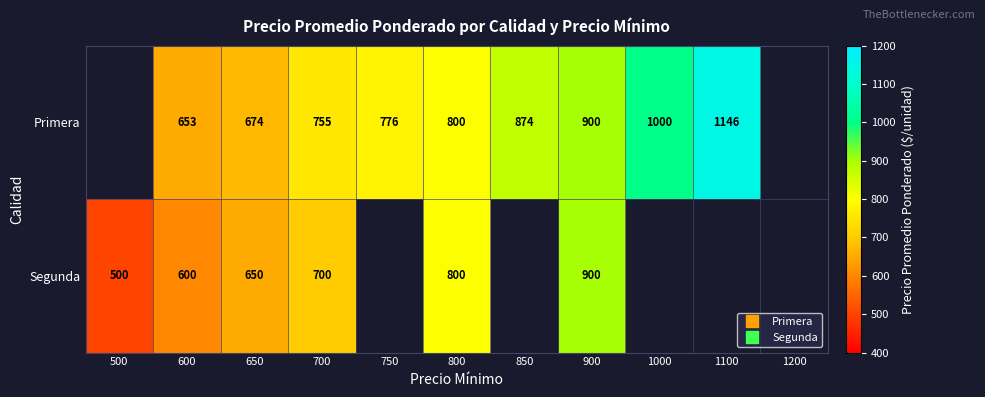

How many categories are shown in the chart?

11